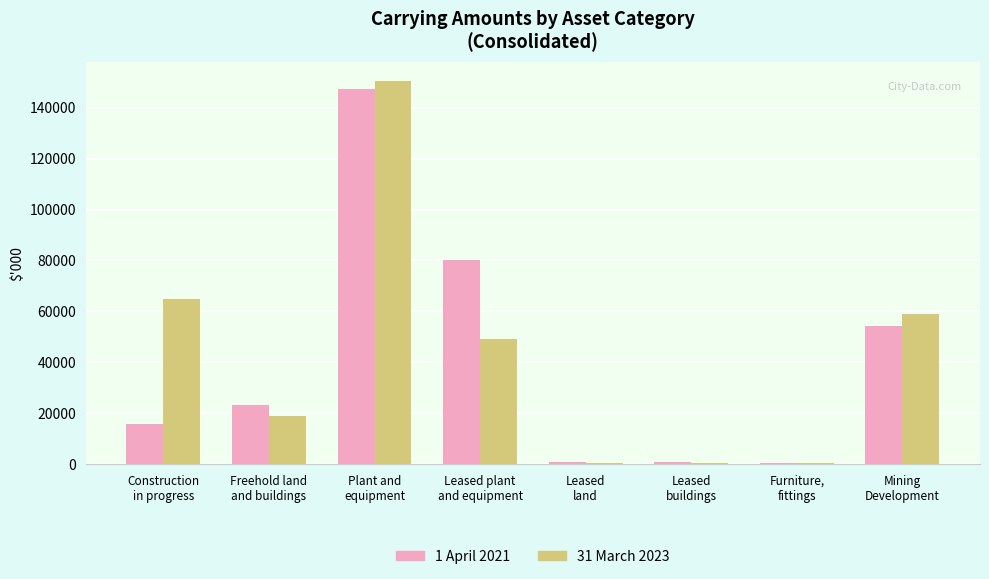

Which series has the widest spread of values?

31 March 2023